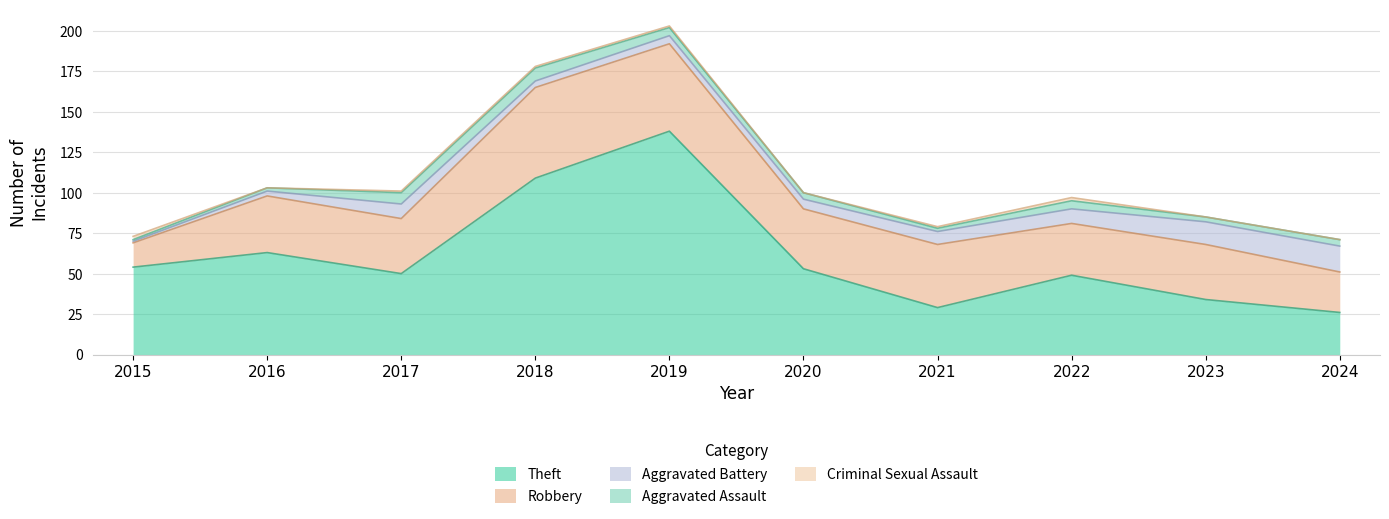

True or false: Aggravated Battery has a value of 5 at 2022.

False